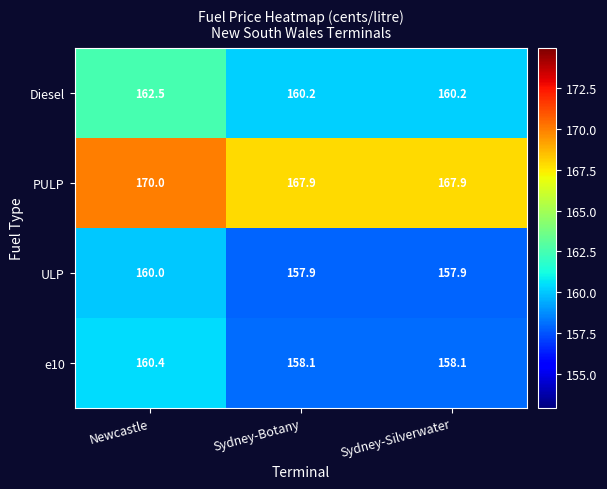

True or false: PULP has a value of 170.0 at Newcastle.

True